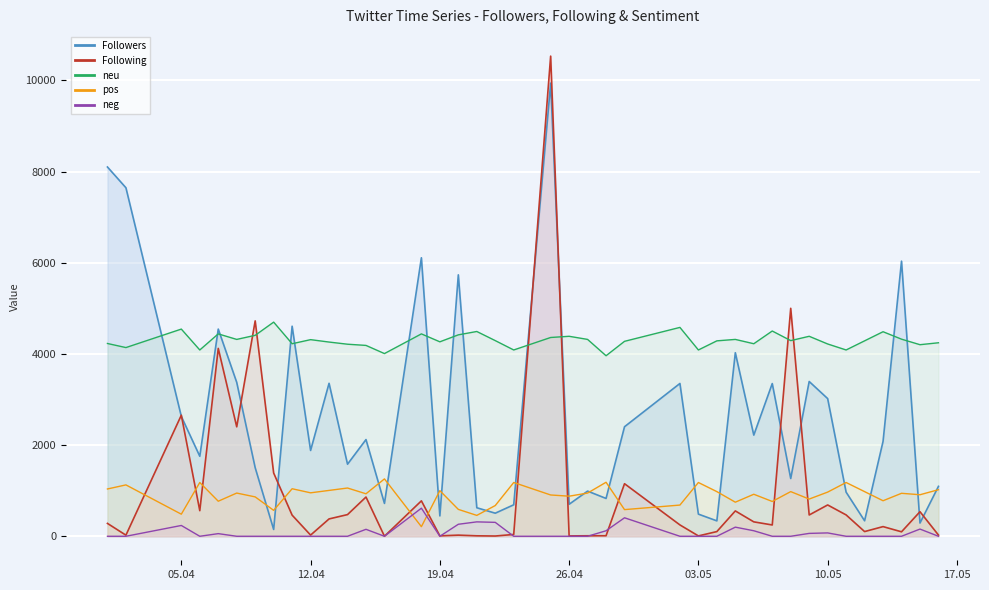

What value does the pos series have at 2016-05-15?

911.1